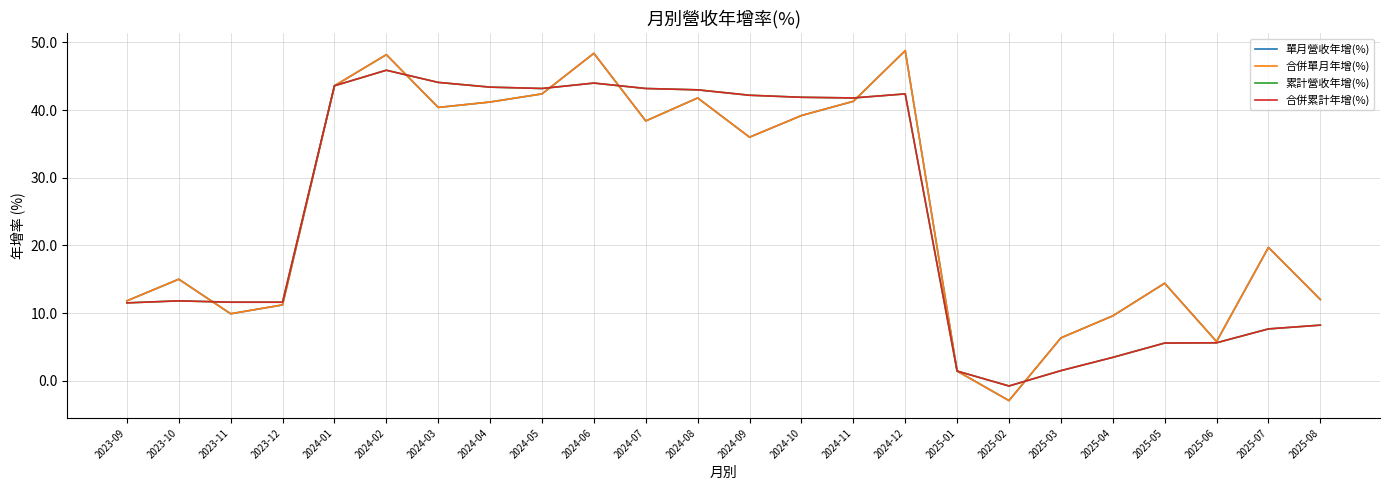

How many lines are shown in the chart?

4